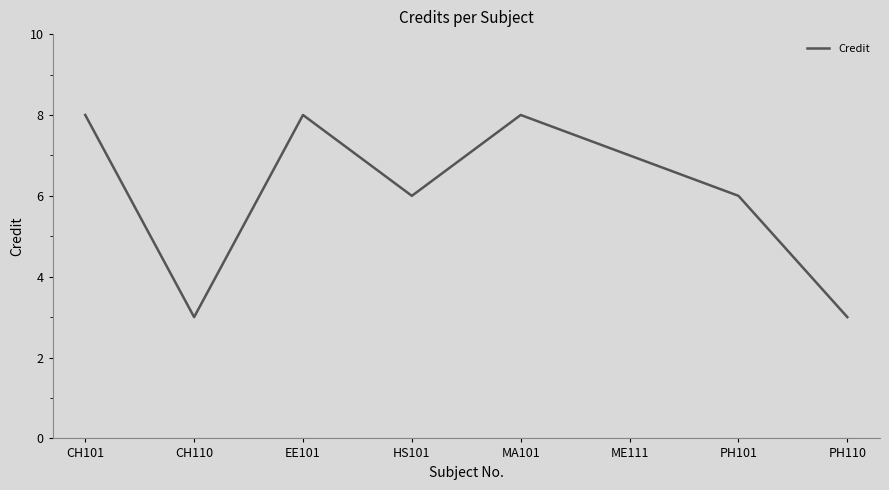

What position from the right is CH101?

8